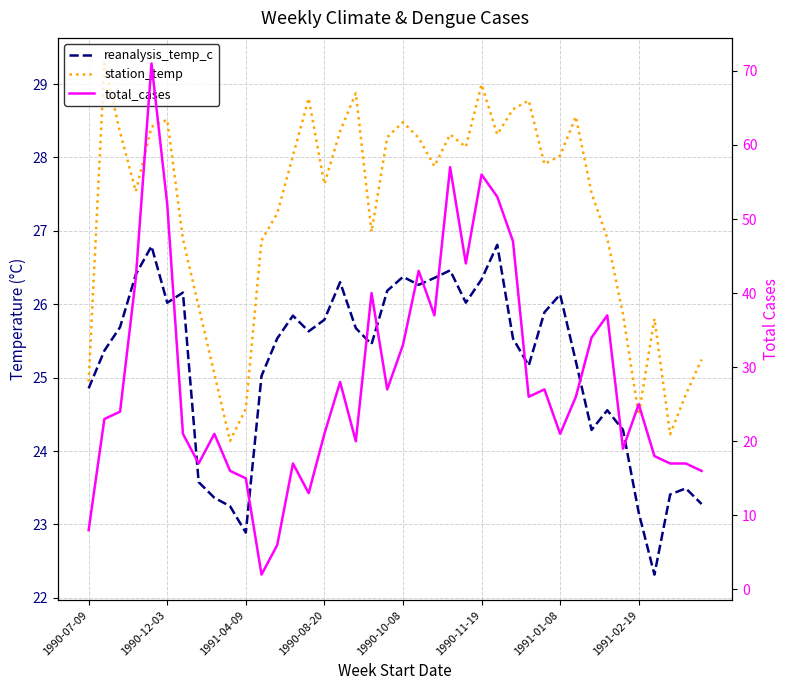

How many values in the station_temp series exceed 27?

25